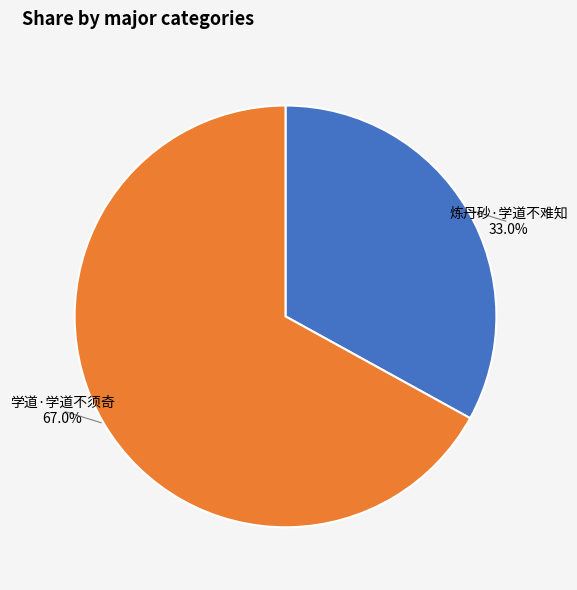

The 炼丹砂·学道不难知 slice represents 33% of the pie. True or false?

True